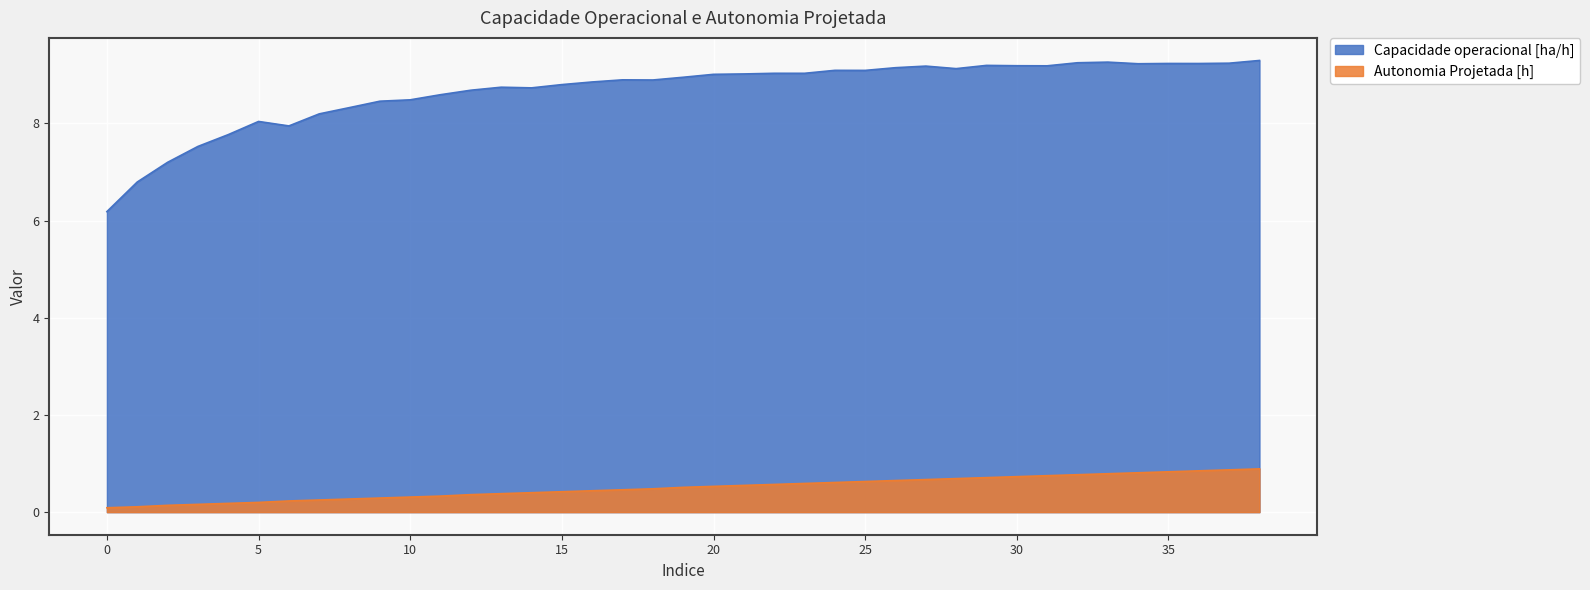

Which series has the largest total across all categories?

Capacidade operacional [ha/h]